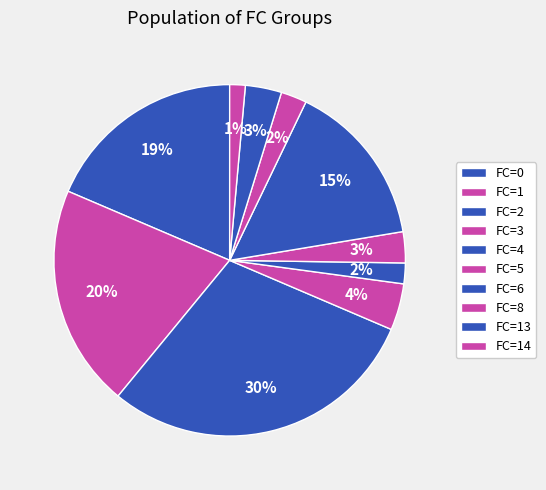

Which slice is the largest?

2